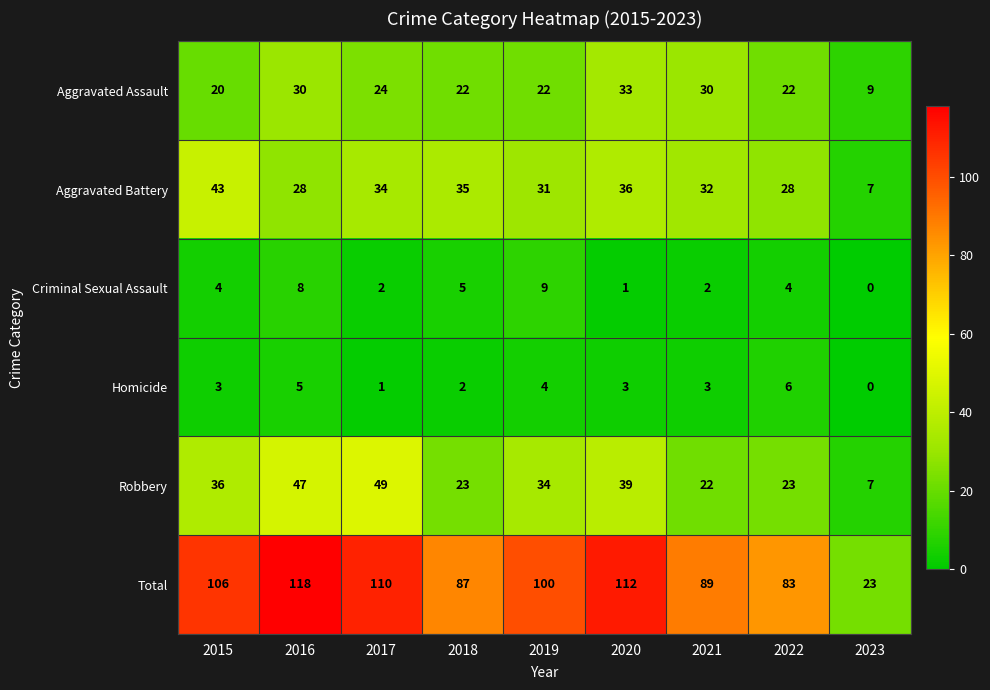

What is the maximum value shown in the chart?

118